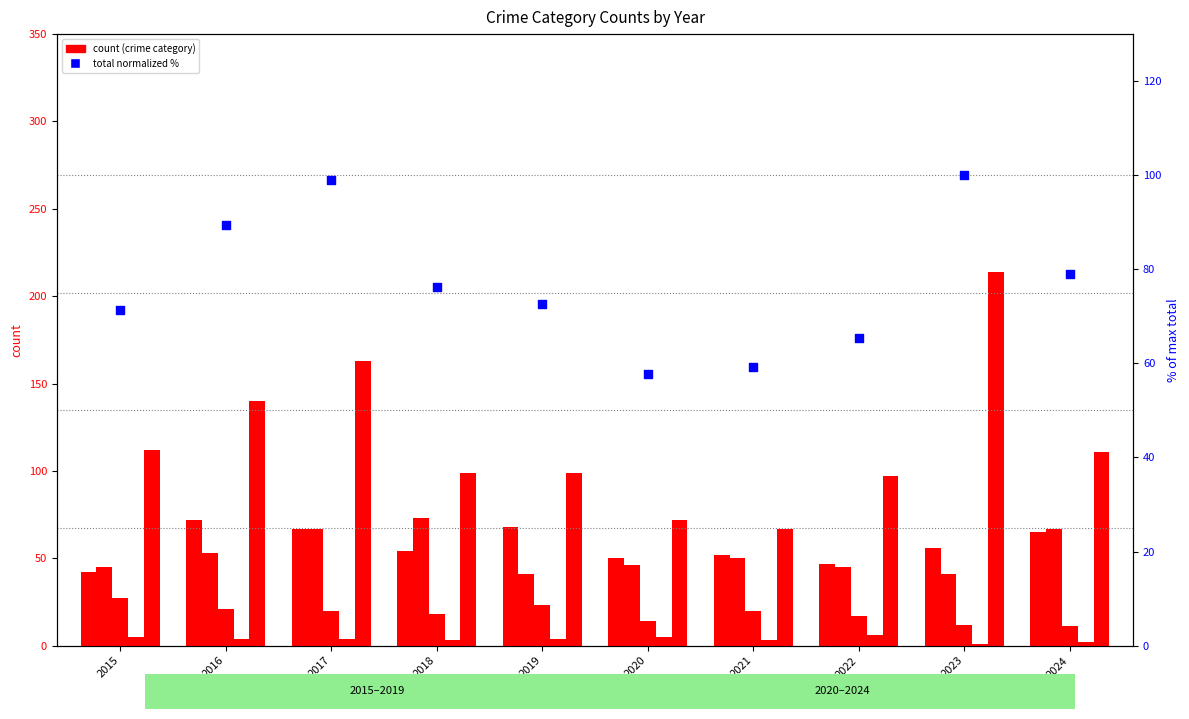

What is the total value across all series at 2019?

307.5